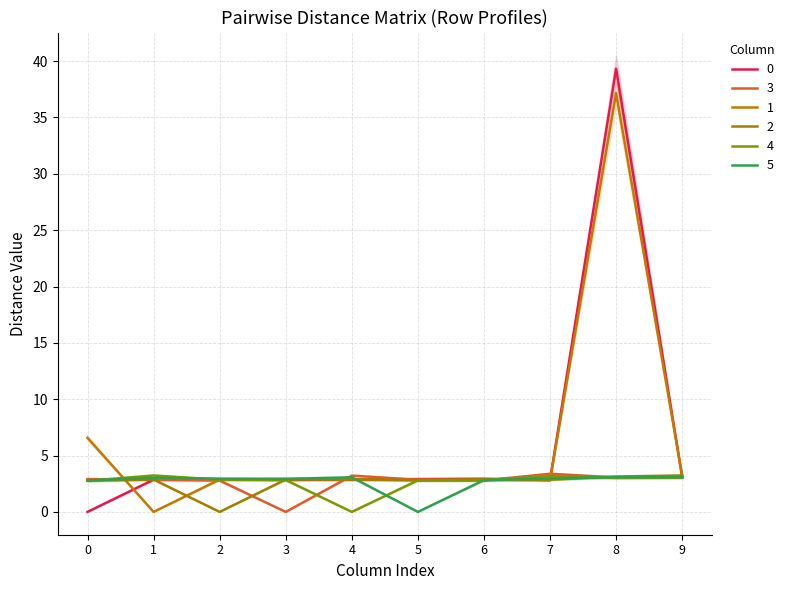

What is the difference between the maximum and minimum values in the 0 series?

39.3